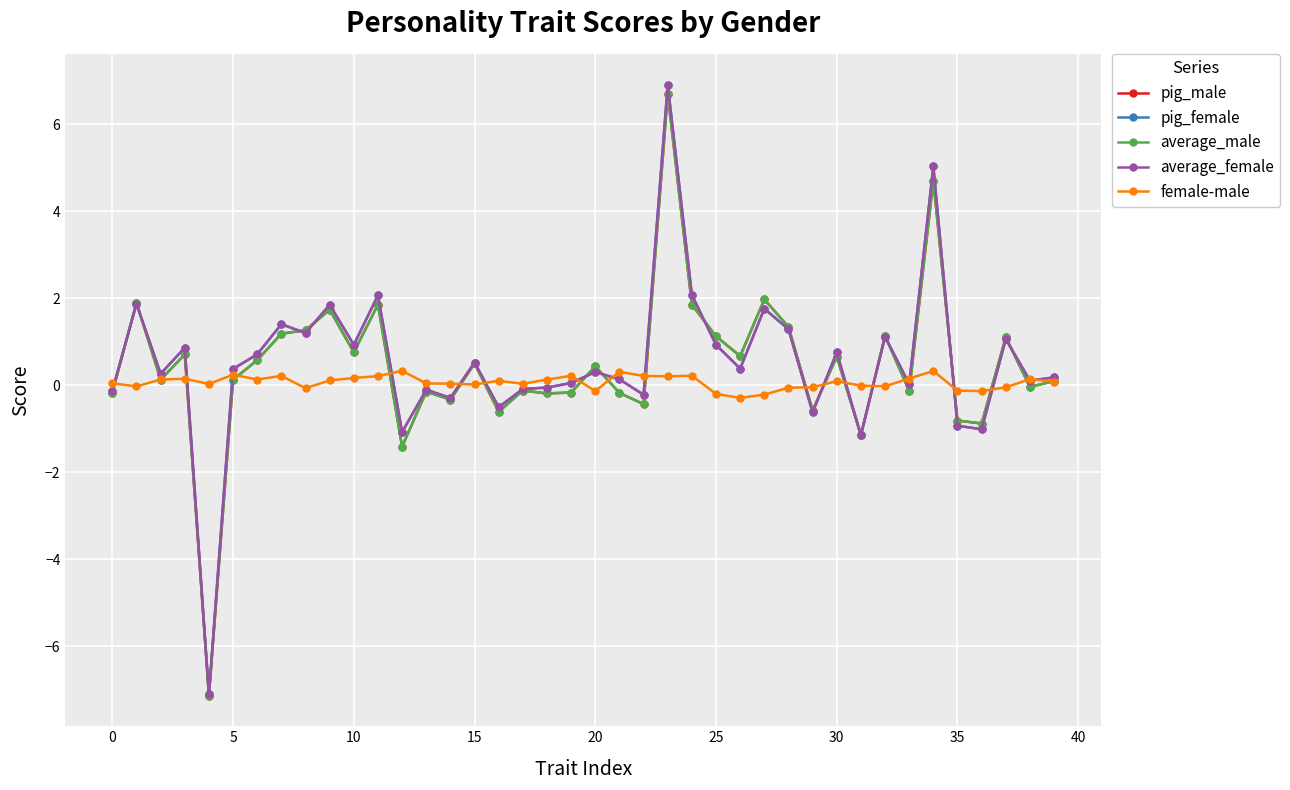

What is the lowest value of the pig_male series?

-7.1